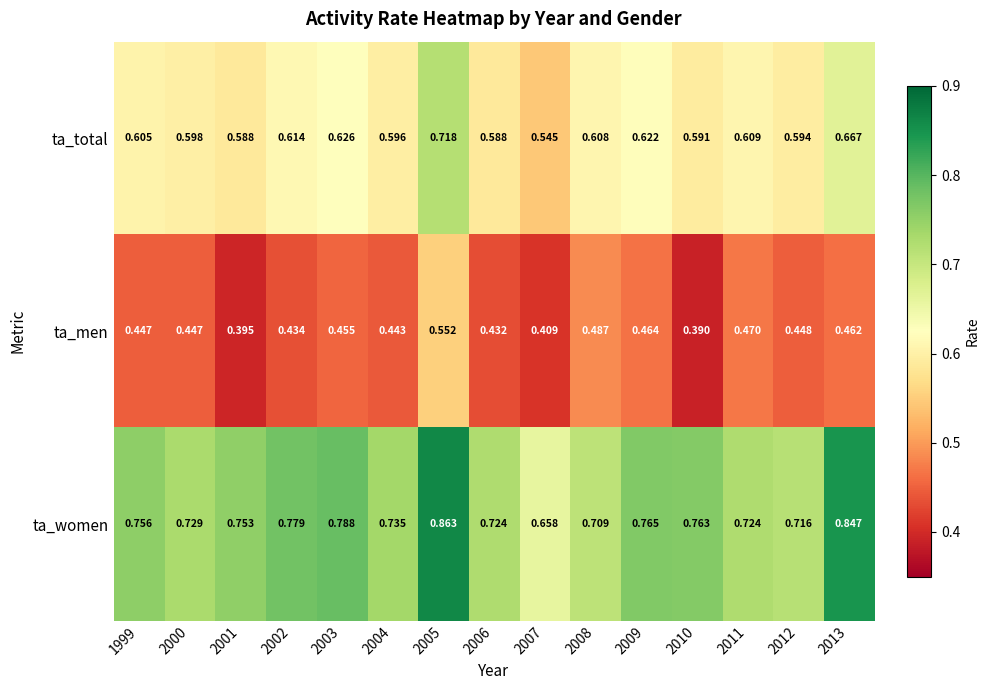

What is the total value across all series at 2008?

1.8